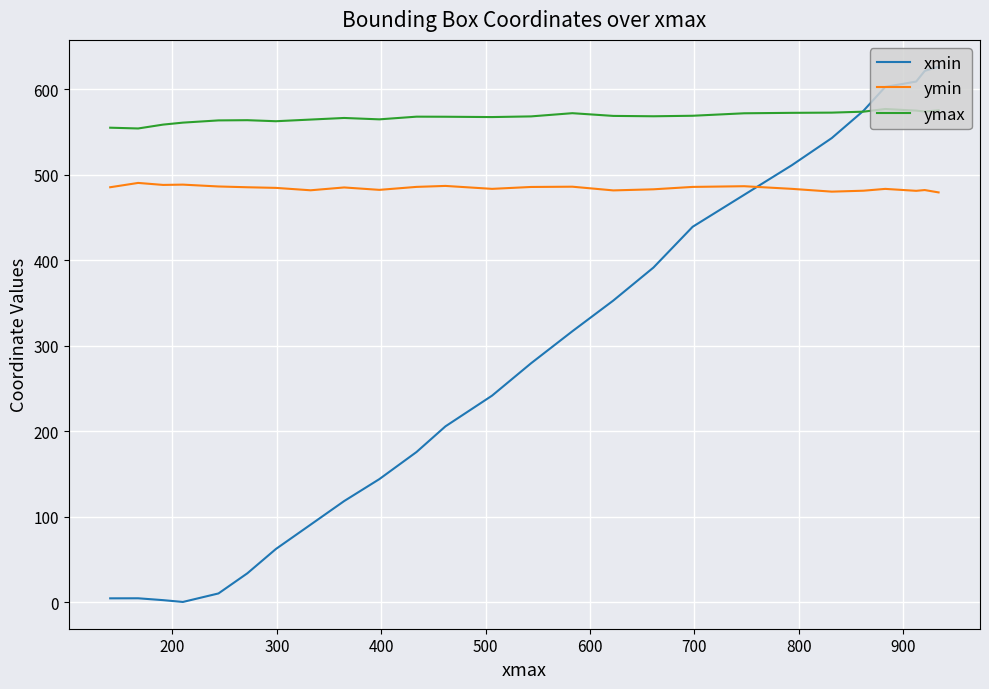

How many series are shown in this chart?

3